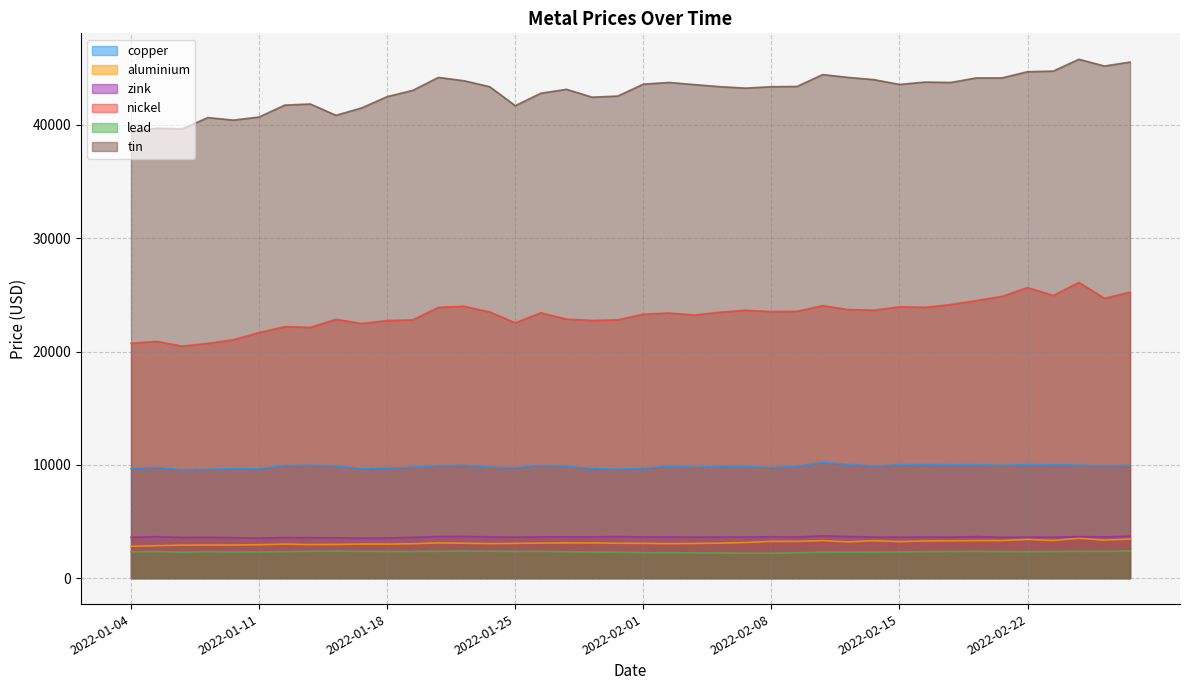

What is the value of the copper point at the 34th from the left?

10015.0